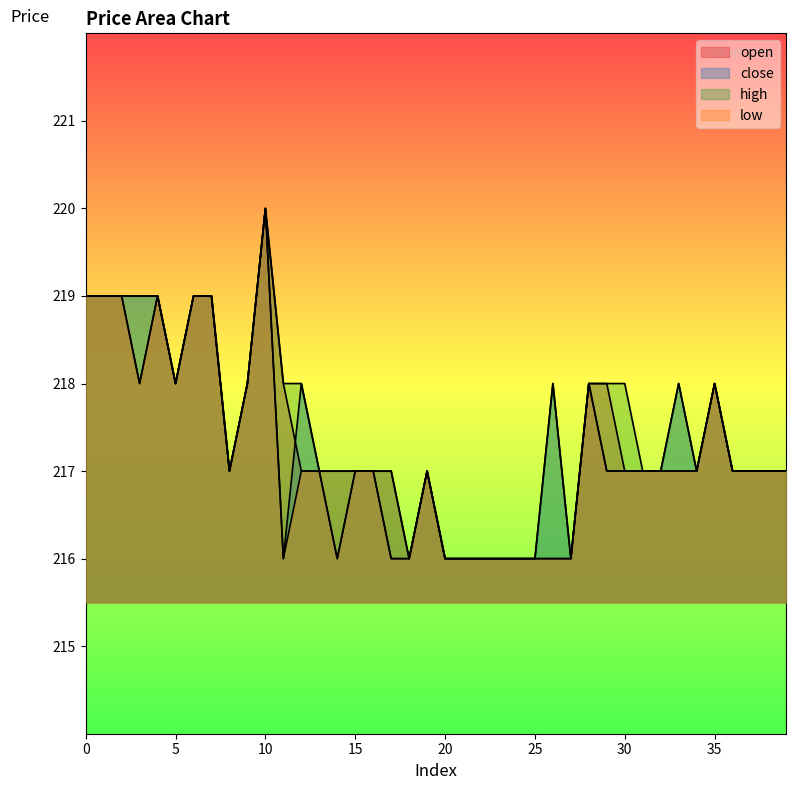

Reading left to right, extract all data points from this chart.

open: 0=219	1=219	2=219	3=218	4=219	5=218	6=219	7=219	8=217	9=218	10=220	11=218	12=217	13=217	14=217	15=217	16=217	17=217	18=216	19=217	20=216	21=216	22=216	23=216	24=216	25=216	26=216	27=216	28=218	29=218	30=217	31=217	32=217	33=217	34=217	35=218	36=217	37=217	38=217	39=217
close: 0=219	1=219	2=219	3=219	4=219	5=218	6=219	7=219	8=217	9=218	10=220	11=216	12=218	13=217	14=216	15=217	16=217	17=216	18=216	19=217	20=216	21=216	22=216	23=216	24=216	25=216	26=218	27=216	28=218	29=217	30=217	31=217	32=217	33=218	34=217	35=218	36=217	37=217	38=217	39=217
high: 0=219	1=219	2=219	3=219	4=219	5=218	6=219	7=219	8=217	9=218	10=220	11=218	12=218	13=217	14=217	15=217	16=217	17=217	18=216	19=217	20=216	21=216	22=216	23=216	24=216	25=216	26=218	27=216	28=218	29=218	30=218	31=217	32=217	33=218	34=217	35=218	36=217	37=217	38=217	39=217
low: 0=219	1=219	2=219	3=218	4=219	5=218	6=219	7=219	8=217	9=218	10=220	11=216	12=217	13=217	14=216	15=217	16=217	17=216	18=216	19=217	20=216	21=216	22=216	23=216	24=216	25=216	26=216	27=216	28=218	29=217	30=217	31=217	32=217	33=217	34=217	35=218	36=217	37=217	38=217	39=217